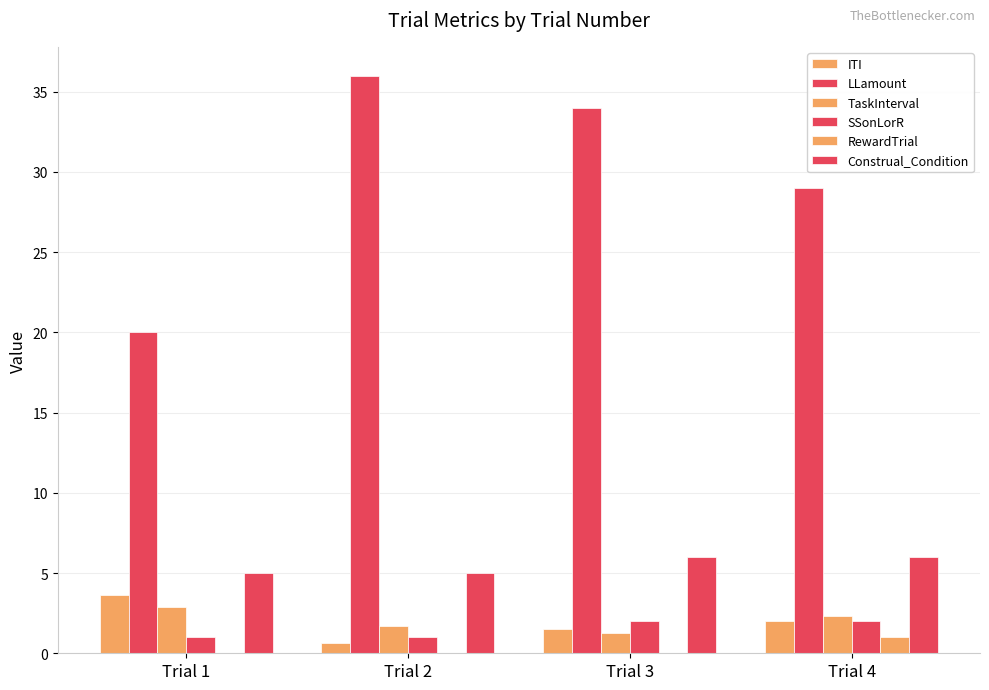

What is the value of the ITI bar at the 4th from the left?

2.0